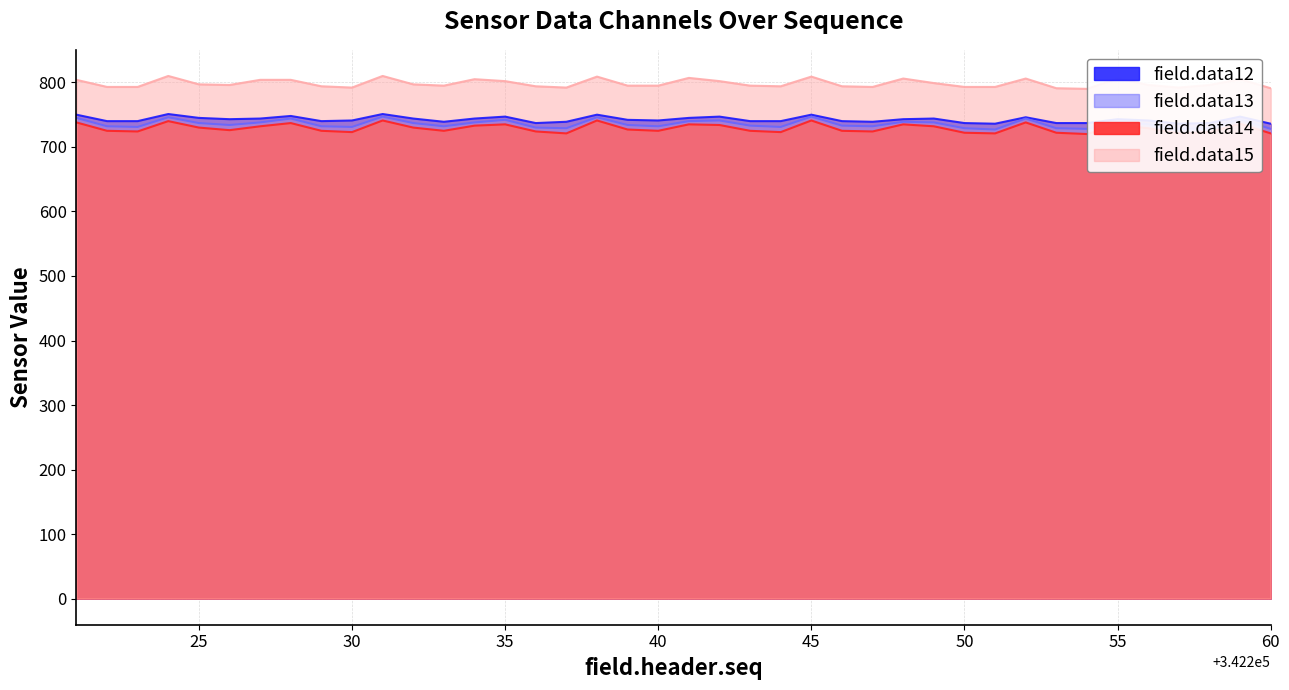

What is the sum of all field.data13 values?

29430